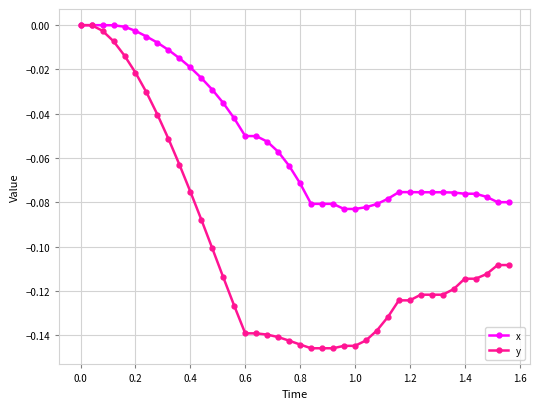

List the series in order of their overall mean, highest first.

x, y